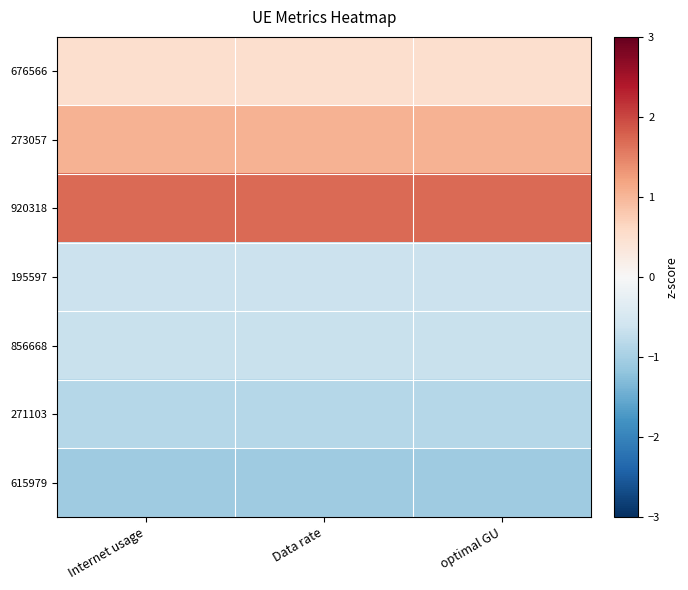

Reading left to right, what are all the values shown in this chart?

676566: Internet usage=0.5	Data rate=0.5	optimal GU=0.5
273057: Internet usage=1.0	Data rate=1.0	optimal GU=1.0
920318: Internet usage=1.7	Data rate=1.7	optimal GU=1.7
195597: Internet usage=-0.7	Data rate=-0.7	optimal GU=-0.7
856668: Internet usage=-0.7	Data rate=-0.7	optimal GU=-0.7
271103: Internet usage=-0.9	Data rate=-0.9	optimal GU=-0.9
615979: Internet usage=-1.1	Data rate=-1.1	optimal GU=-1.1